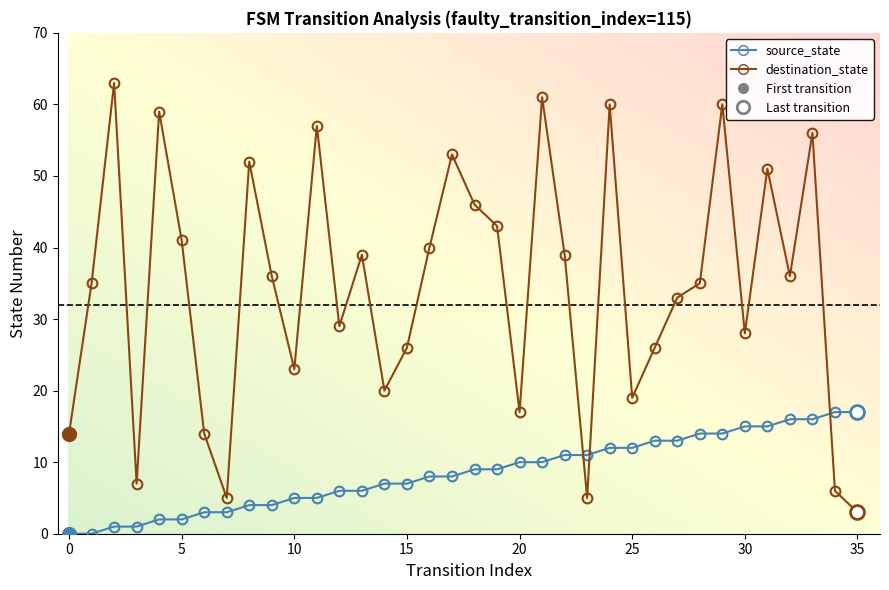

How many interior local peaks does the destination_state series have?

11